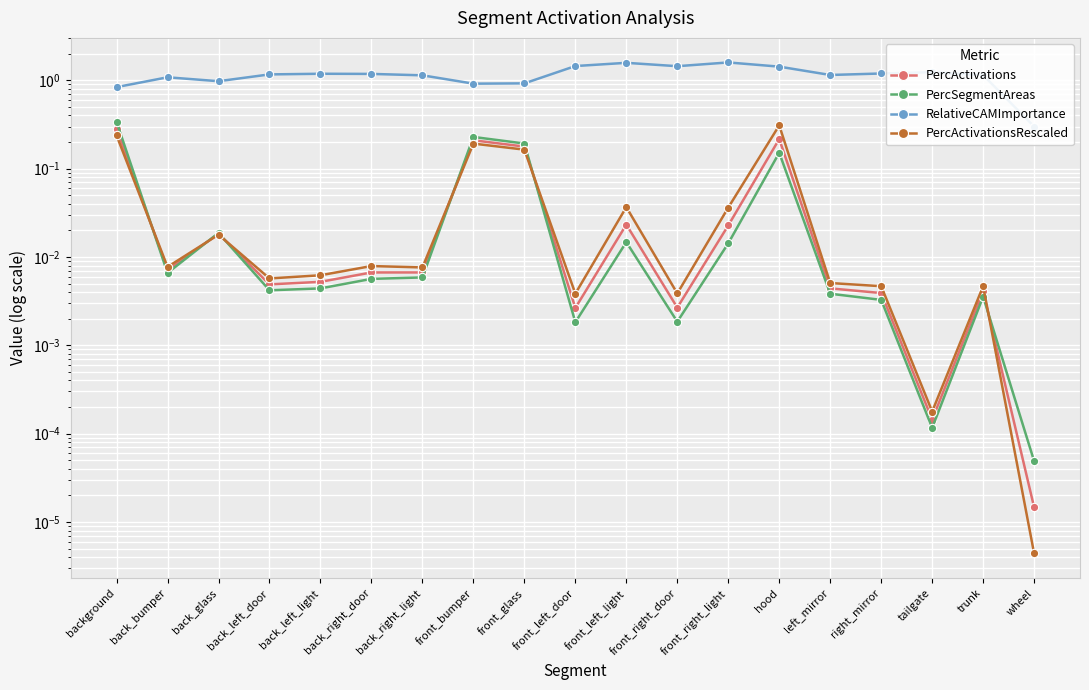

Which series has the largest total across all categories?

RelativeCAMImportance